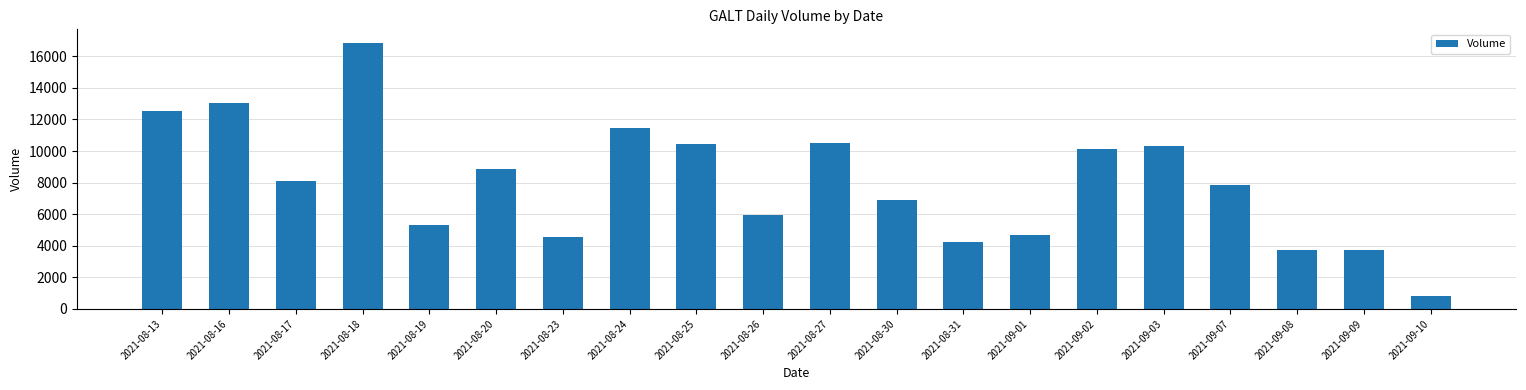

What is the change in value from 2021-08-19 to 2021-08-23?

-771